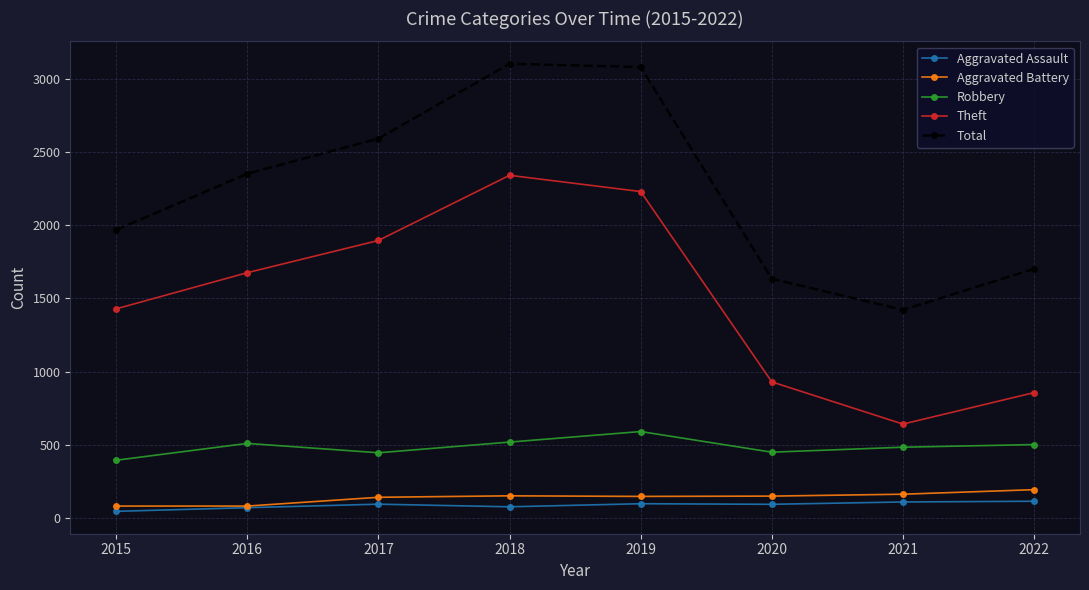

What is the value of the Robbery point at the 4th from the left?

519